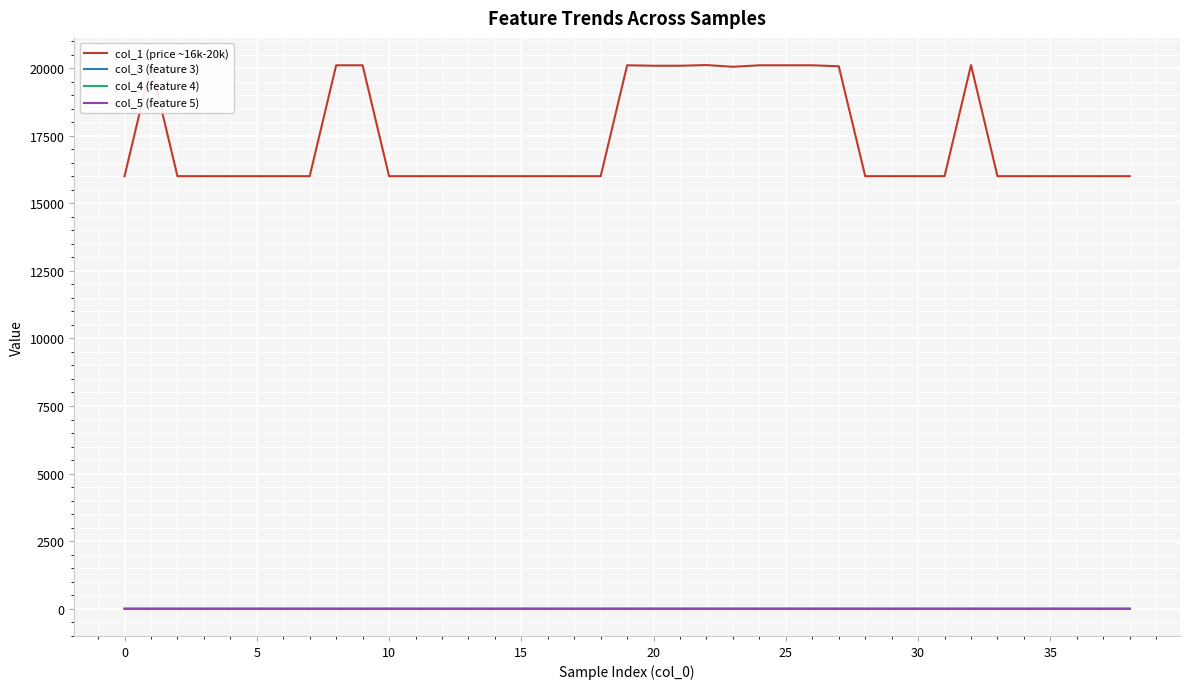

Which series has the largest range (max minus min)?

col_1 (price ~16k-20k)